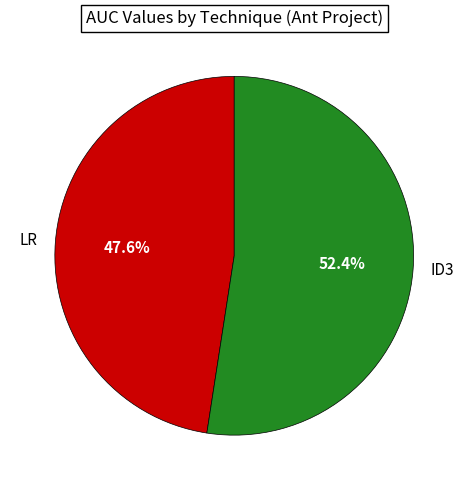

To the nearest percent, what portion does LR represent?

48%